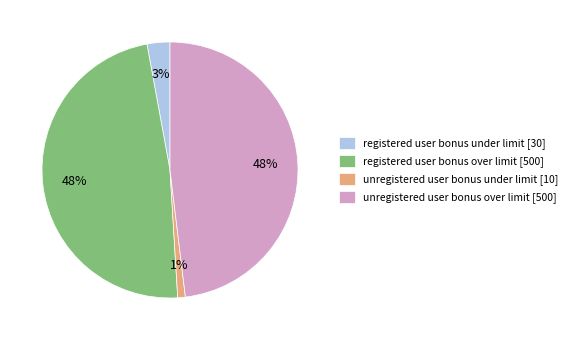

Does registered user bonus under limit [30] represent more than half of the total?

No